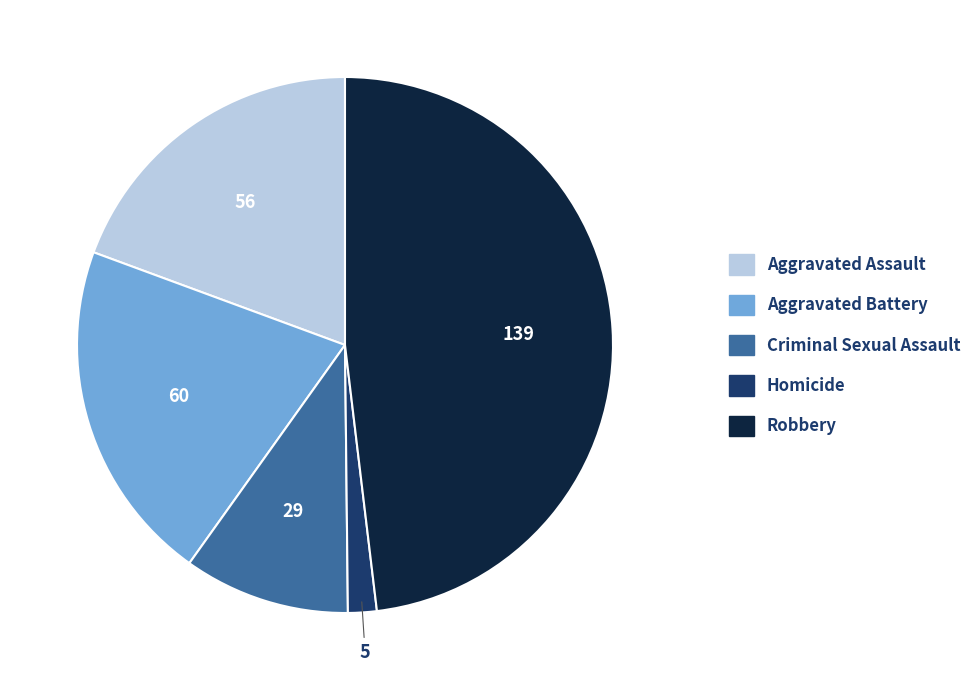

Rank the categories by value from lowest to highest.

Homicide, Criminal Sexual Assault, Aggravated Assault, Aggravated Battery, Robbery